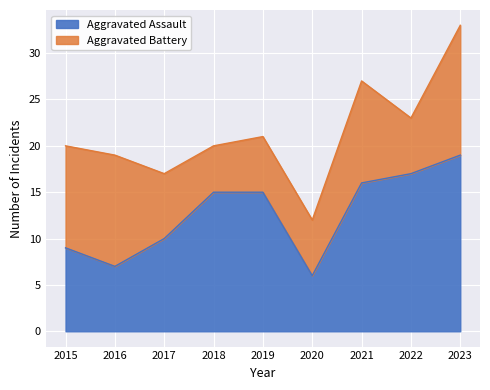

At which label is the value closest to 12?

2017